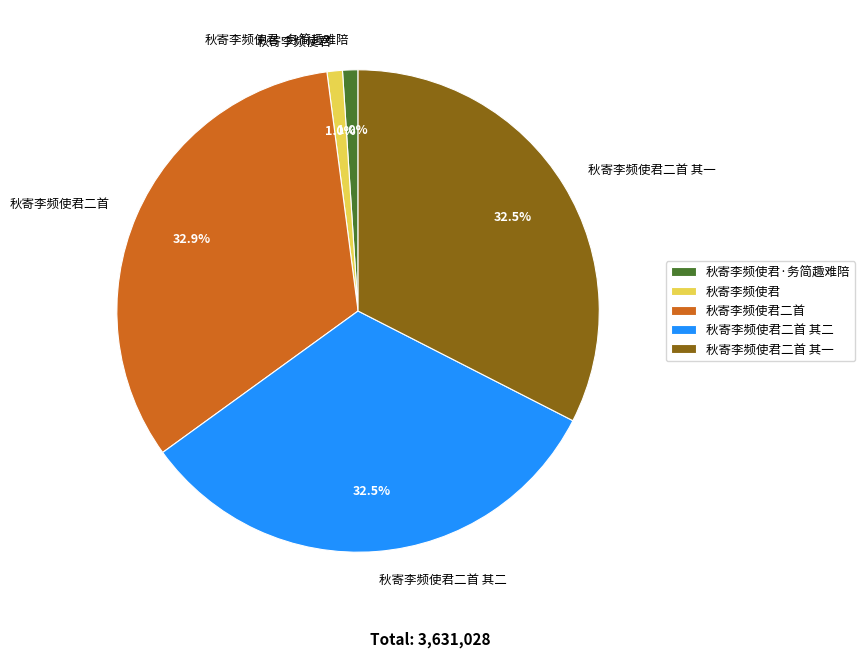

To the nearest percent, what is the combined percentage of 秋寄李频使君二首 and 秋寄李频使君·务简趣难陪?

34%